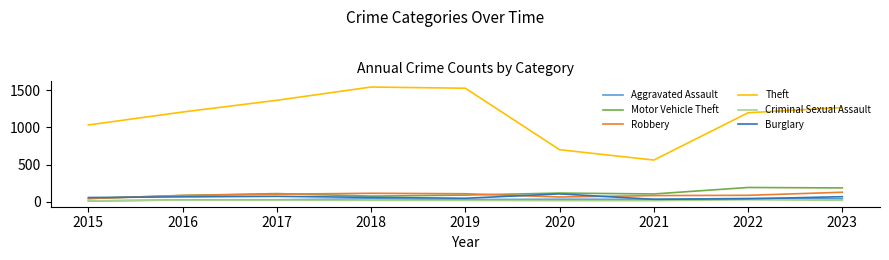

Where is the first local minimum for Motor Vehicle Theft?

2018